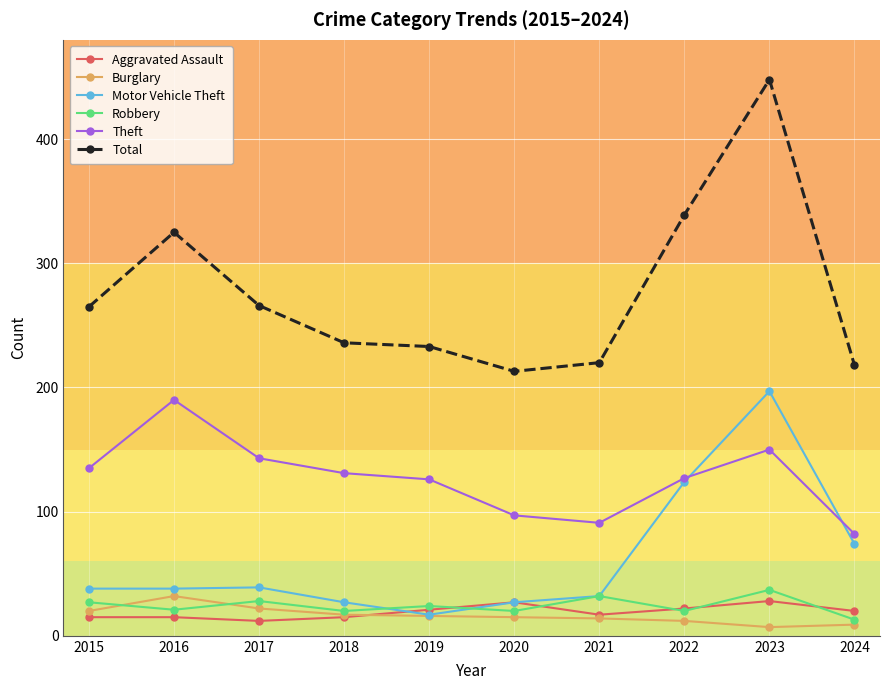

True or false: Motor Vehicle Theft and Robbery cross at least once.

True